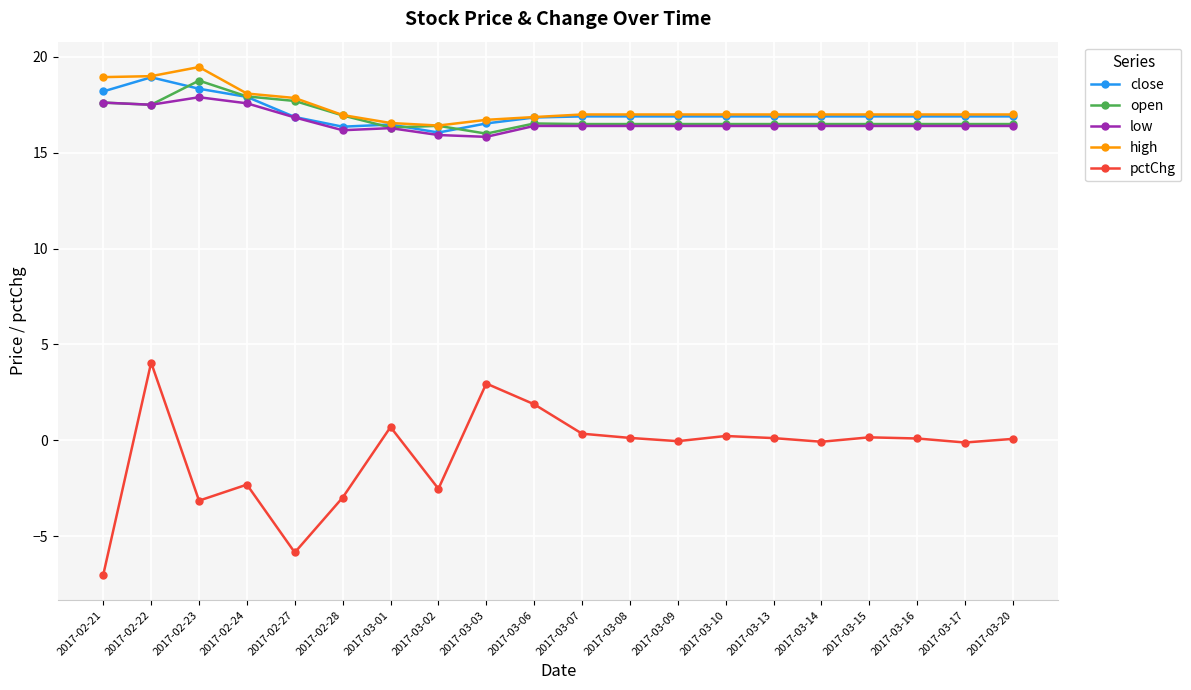

What is the difference between the highest and lowest values at 2017-03-03?

13.8